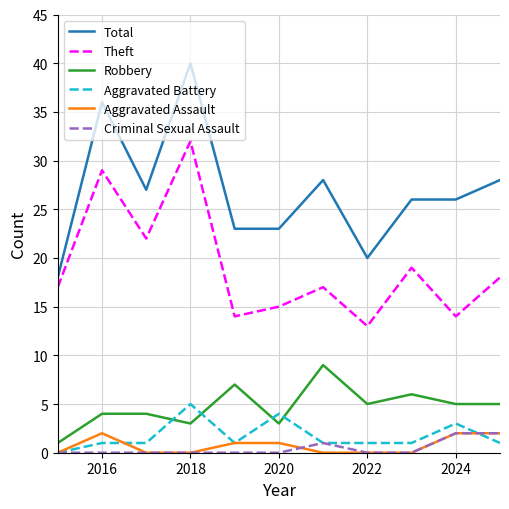

True or false: Theft and Robbery intersect in this chart.

False